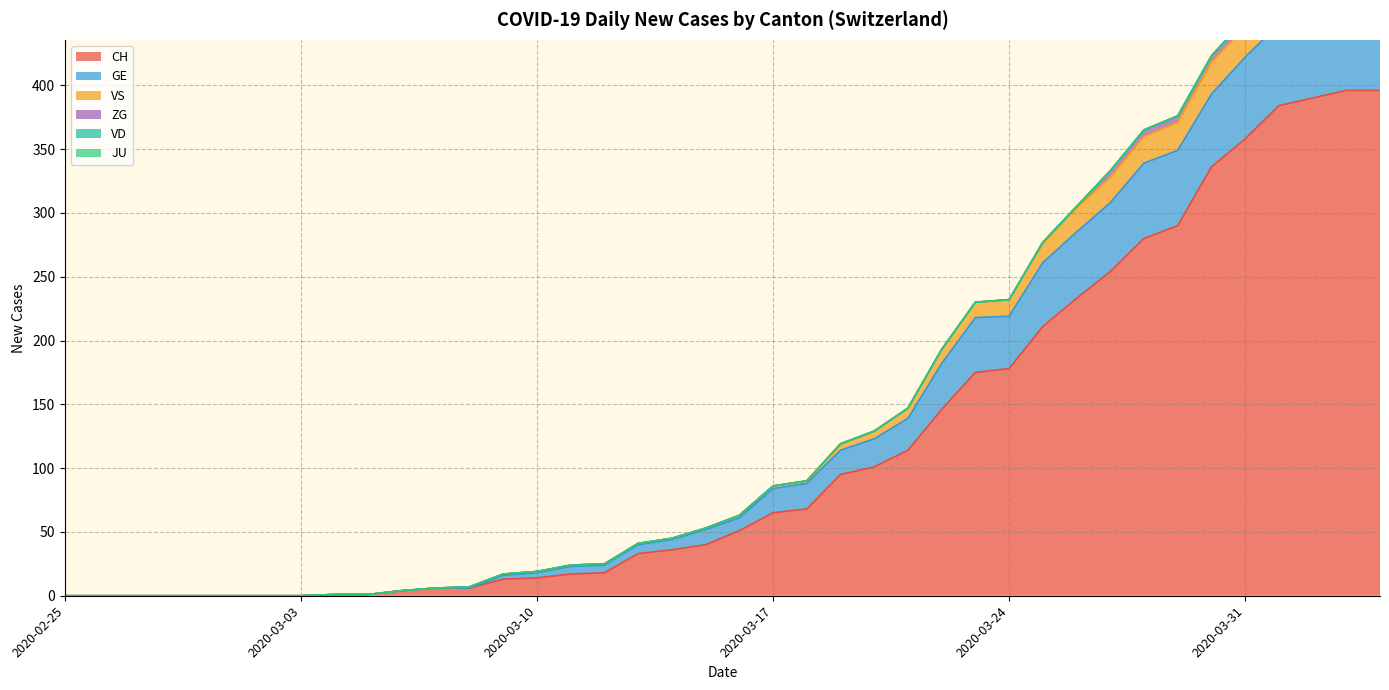

True or false: CH has more than 2 interior local peaks.

False